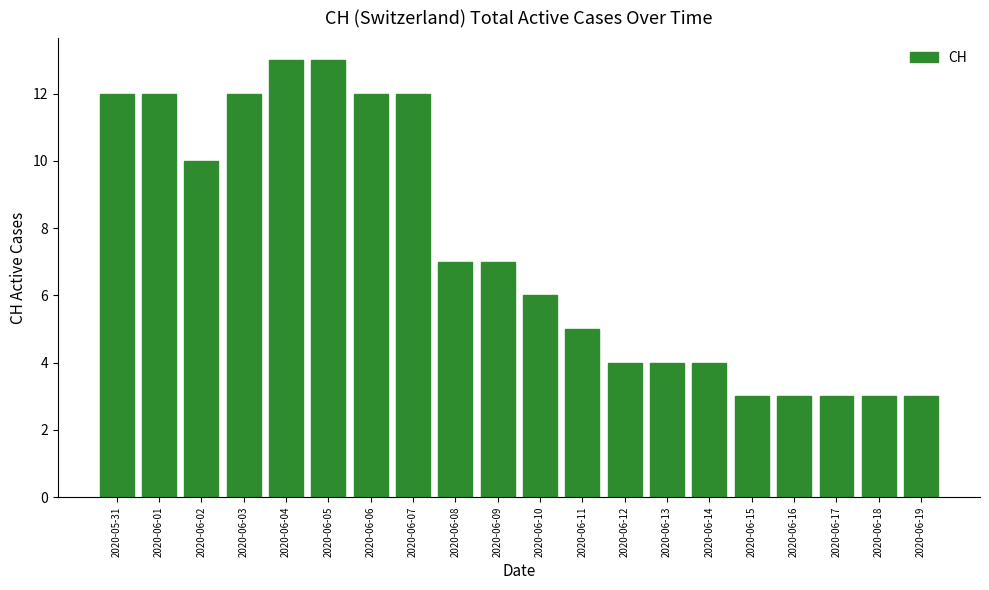

What is the minimum value shown in the chart?

3